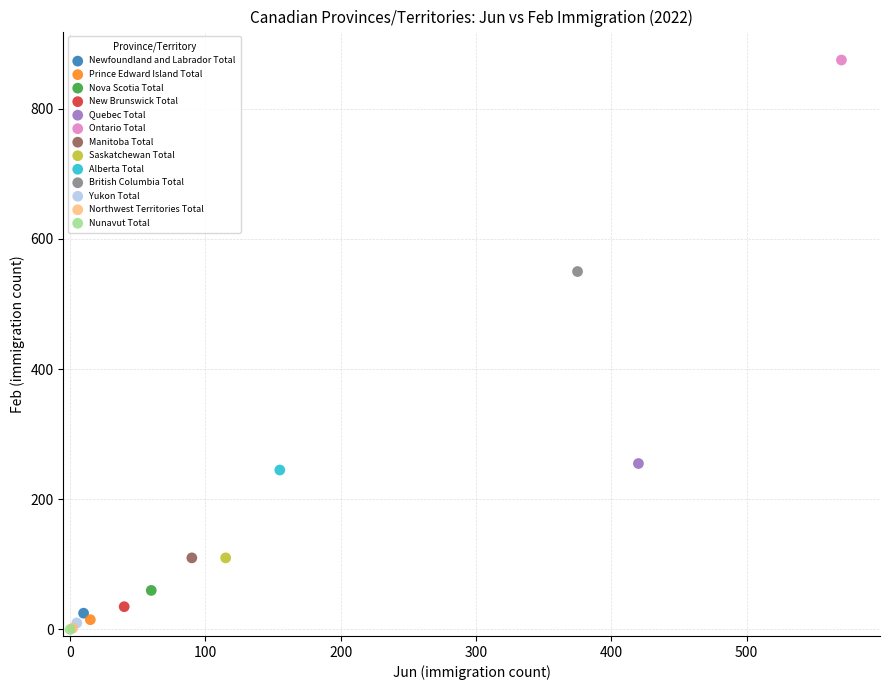

What are all the series names shown in the legend?

Newfoundland and Labrador Total, Prince Edward Island Total, Nova Scotia Total, New Brunswick Total, Quebec Total, Ontario Total, Manitoba Total, Saskatchewan Total, Alberta Total, British Columbia Total, Yukon Total, Northwest Territories Total, Nunavut Total